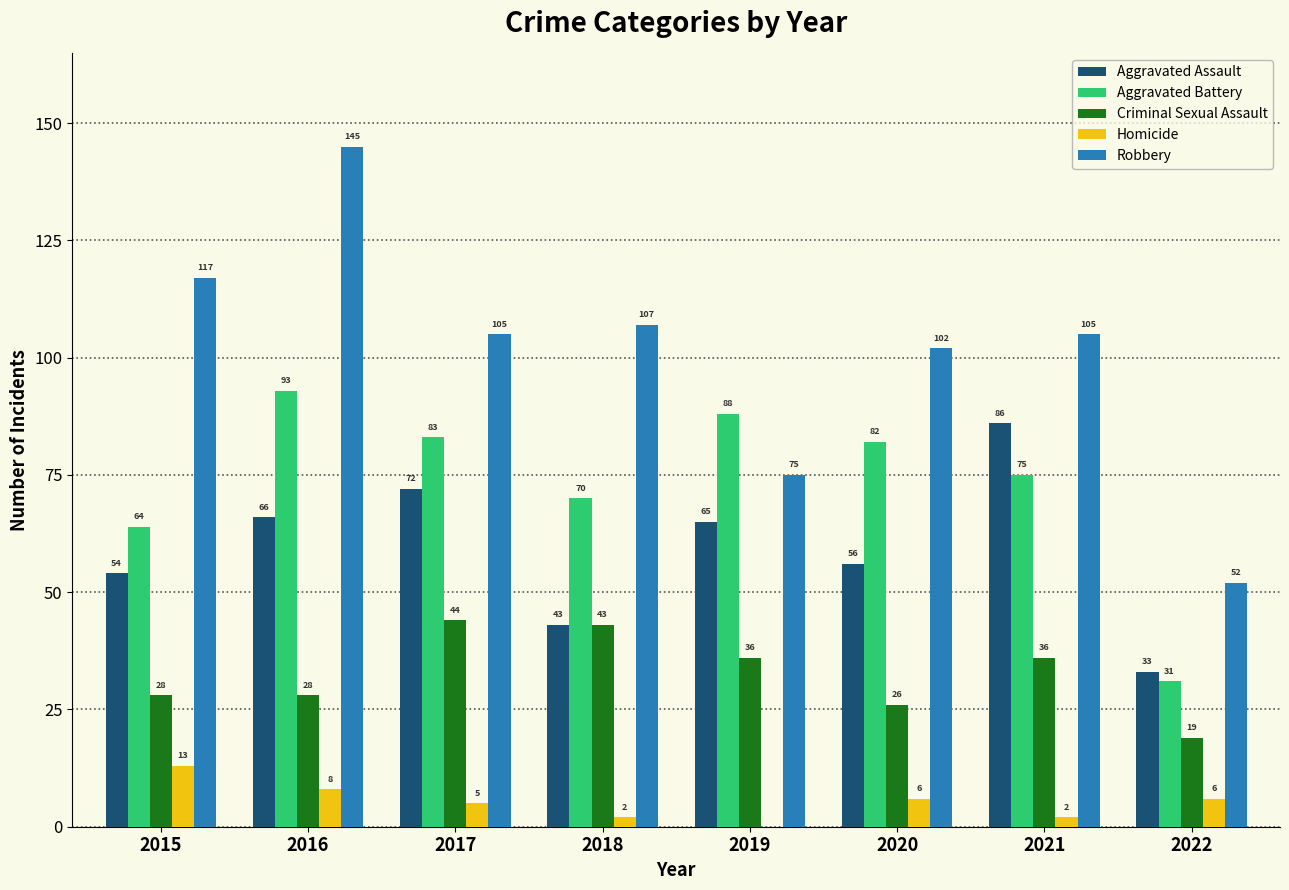

What is the sum of the Aggravated Assault values at 2022 and 2016?

99